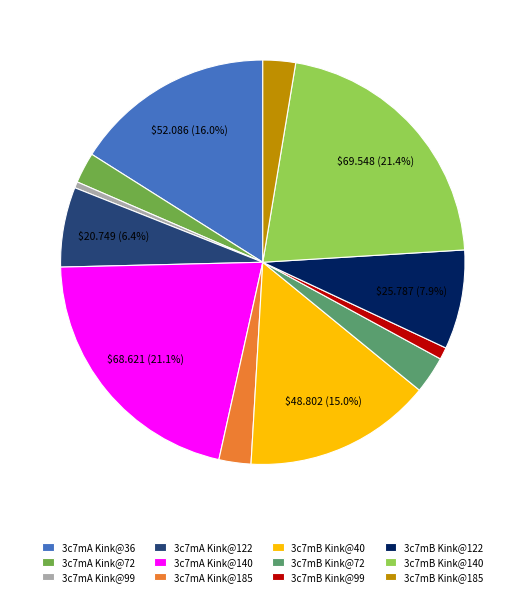

Does any single category account for the majority?

No